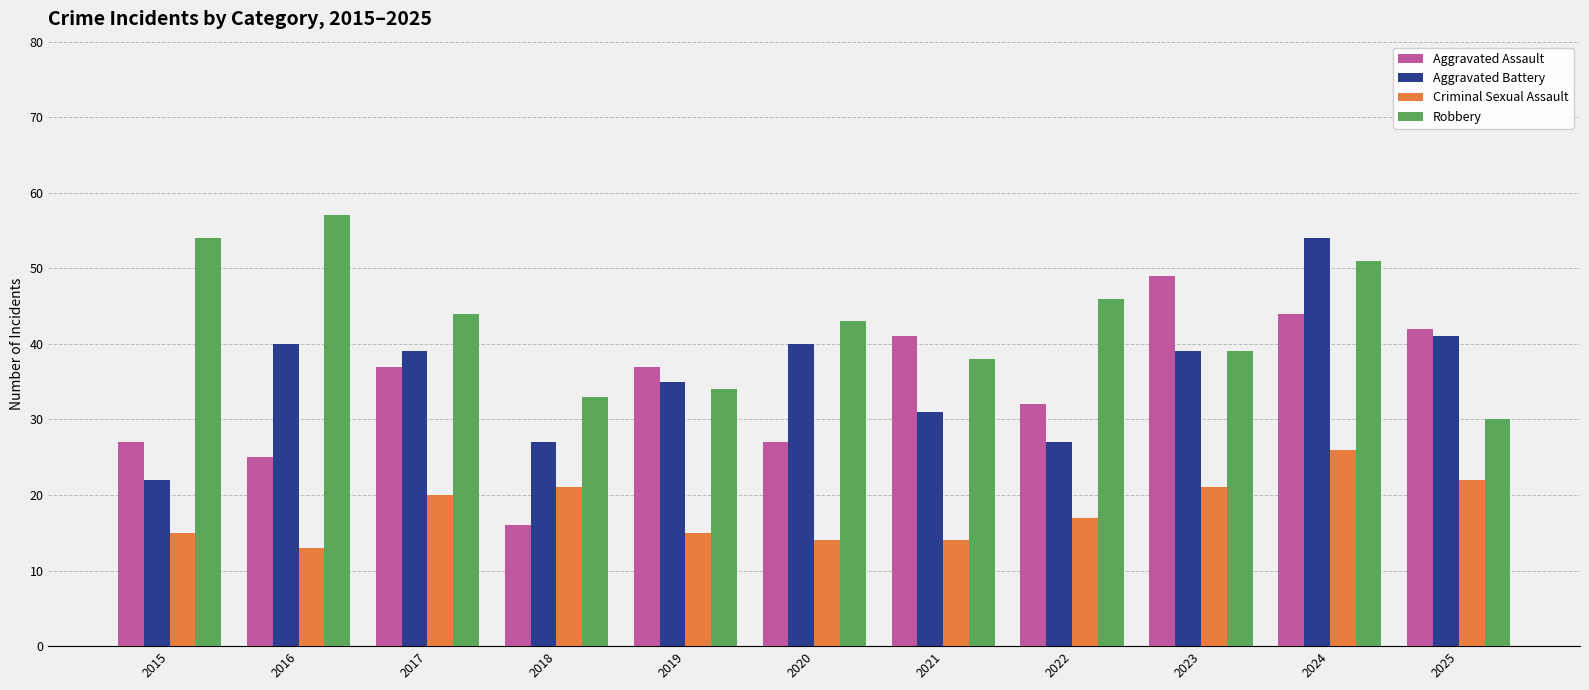

Reading left to right, extract all data points from this chart.

Aggravated Assault: 2015=27	2016=25	2017=37	2018=16	2019=37	2020=27	2021=41	2022=32	2023=49	2024=44	2025=42
Aggravated Battery: 2015=22	2016=40	2017=39	2018=27	2019=35	2020=40	2021=31	2022=27	2023=39	2024=54	2025=41
Criminal Sexual Assault: 2015=15	2016=13	2017=20	2018=21	2019=15	2020=14	2021=14	2022=17	2023=21	2024=26	2025=22
Robbery: 2015=54	2016=57	2017=44	2018=33	2019=34	2020=43	2021=38	2022=46	2023=39	2024=51	2025=30